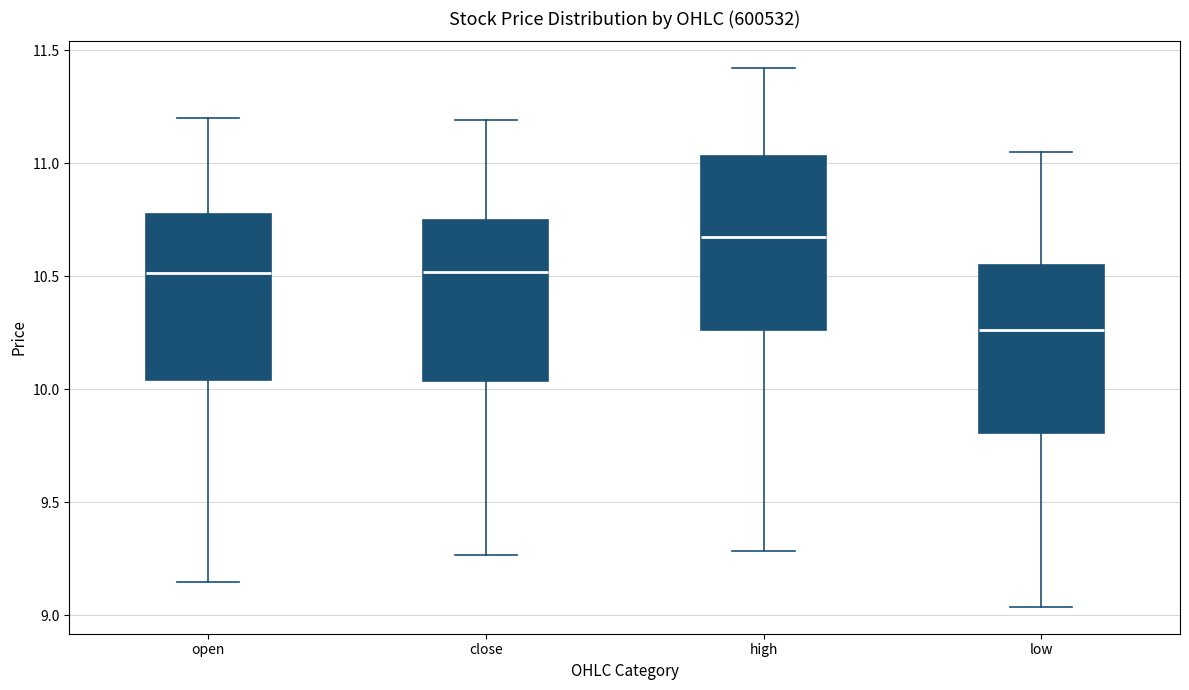

Reading left to right, transcribe this box plot: for each box, give where its median line is, the range the box spans, and where its two whiskers end, as read against the y-axis. The values are not printed on the chart, so give them approximately, as read against the axis.

open: median 10.50, box 10.05 to 10.75, whiskers 9.15 to 11.20
close: median 10.50, box 10.05 to 10.75, whiskers 9.25 to 11.20
high: median 10.65, box 10.25 to 11.05, whiskers 9.30 to 11.40
low: median 10.25, box 9.80 to 10.55, whiskers 9.05 to 11.05